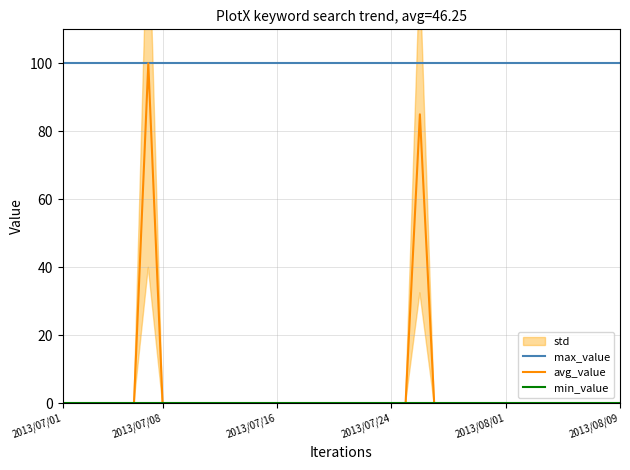

At which label does max_value reach its minimum?

2013/07/01